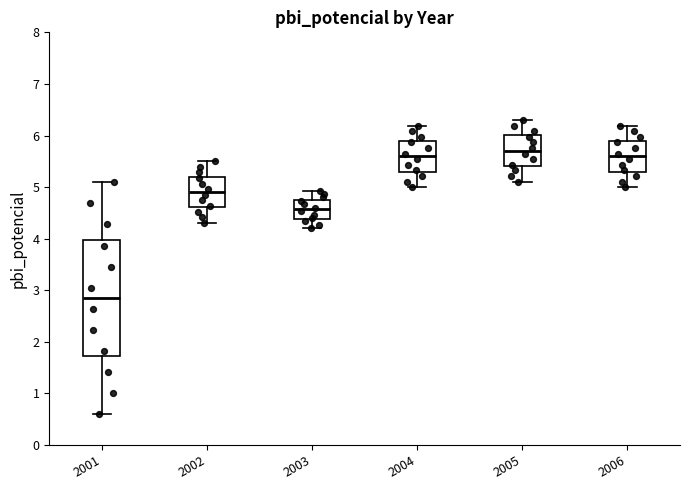

Reading left to right, transcribe this box plot: for each box, give where its median line is, the range the box spans, and where its two whiskers end, as read against the y-axis. The values are not printed on the chart, so give them approximately, as read against the axis.

2001: median 2.8, box 1.7 to 4.0, whiskers 0.6 to 5.1
2002: median 4.9, box 4.6 to 5.2, whiskers 4.3 to 5.5
2003: median 4.6, box 4.4 to 4.8, whiskers 4.2 to 4.9
2004: median 5.6, box 5.3 to 5.9, whiskers 5.0 to 6.2
2005: median 5.7, box 5.4 to 6.0, whiskers 5.1 to 6.3
2006: median 5.6, box 5.3 to 5.9, whiskers 5.0 to 6.2